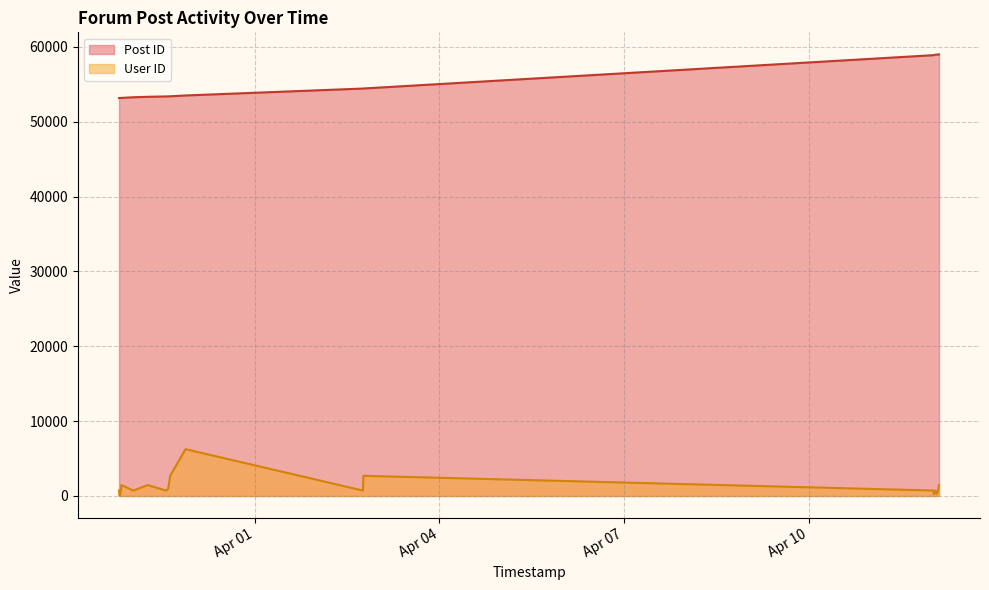

How many lines are shown in the chart?

2